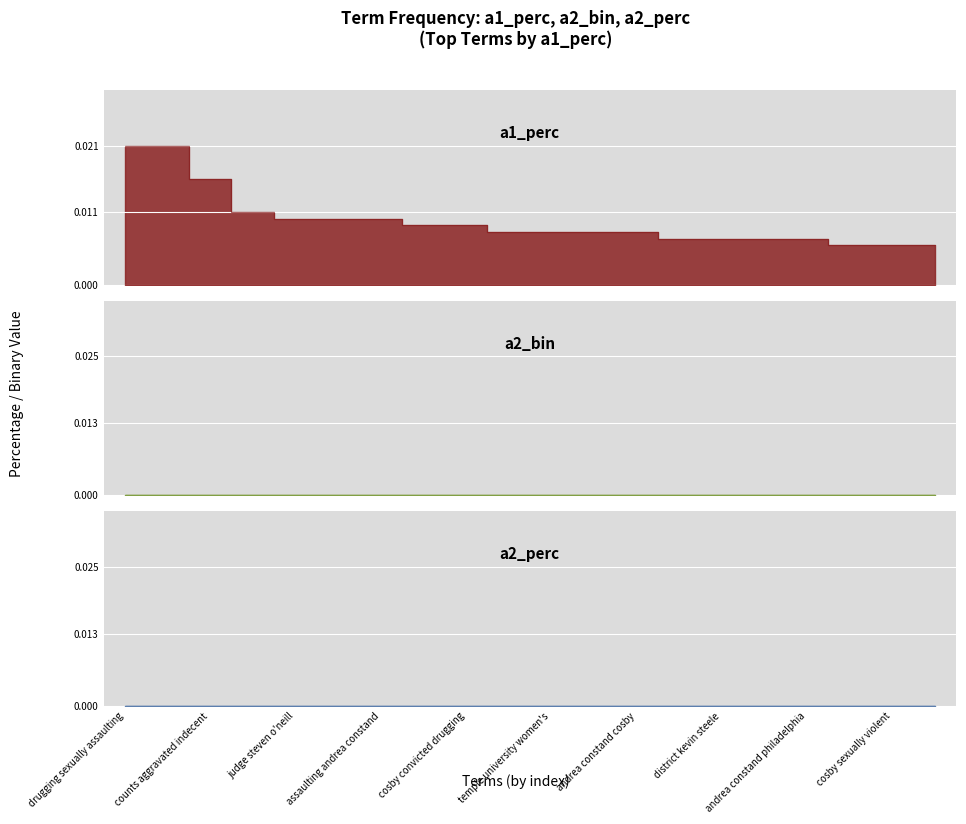

Rank the series at constand temple university from lowest to highest value.

a2_bin, a2_perc, a1_perc